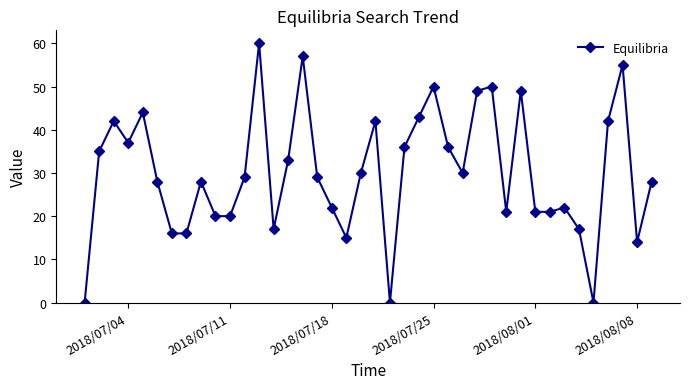

Reading left to right, what are all the values shown in this chart?

0	35	42	37	44	28	16	16	28	20	20	29	60	17	33	57	29	22	15	30	42	0	36	43	50	36	30	49	50	21	49	21	21	22	17	0	42	55	14	28